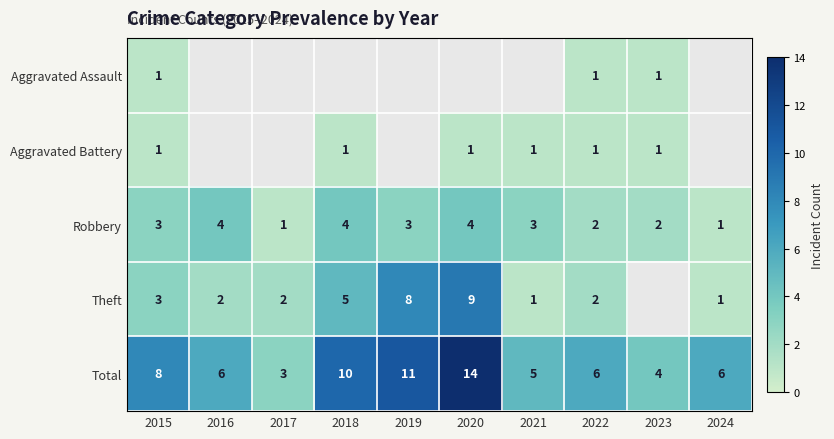

Is it true that Aggravated Battery equals 1 at 2020?

True